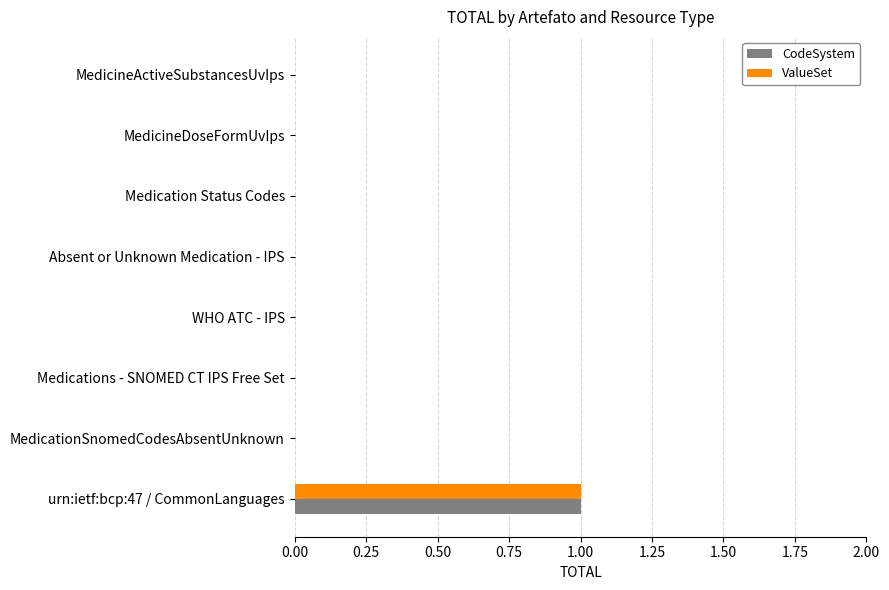

At which label does ValueSet reach its peak?

urn:ietf:bcp:47 / CommonLanguages